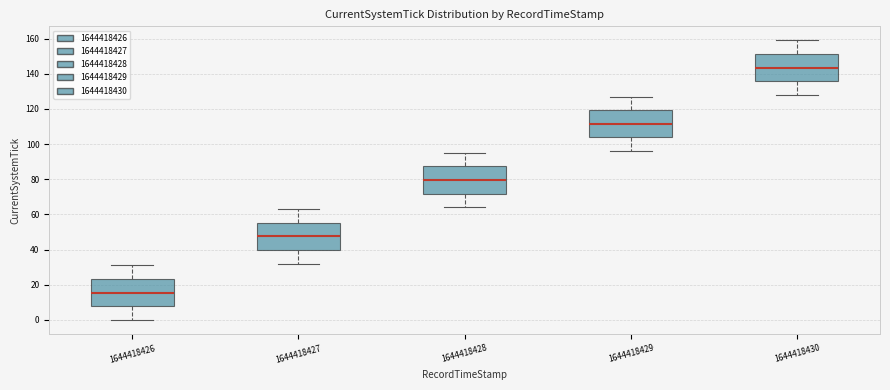

Which box has the lowest median line?

1644418426